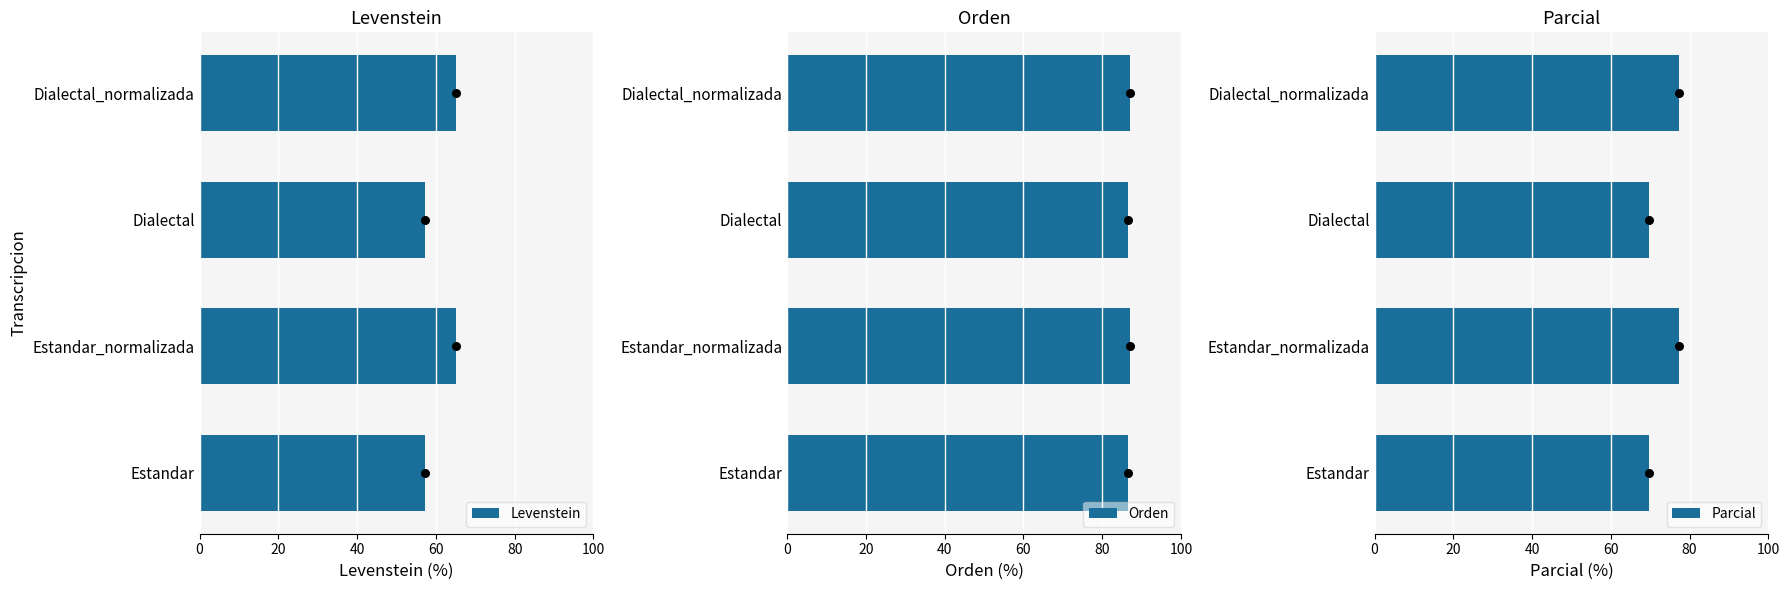

Which series has the largest Y range (max minus min)?

Parcial